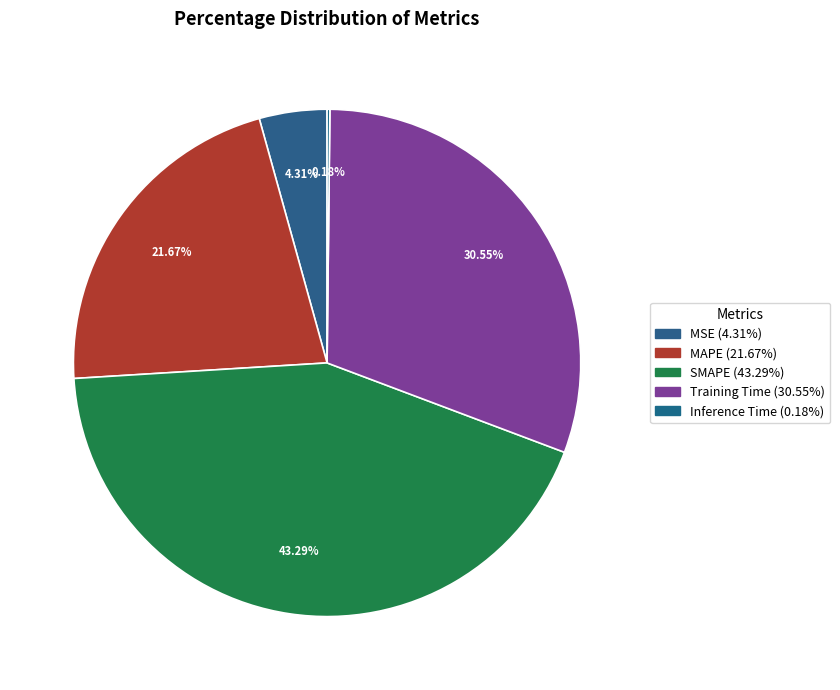

Combined, do MSE and Inference Time account for over 50%?

No